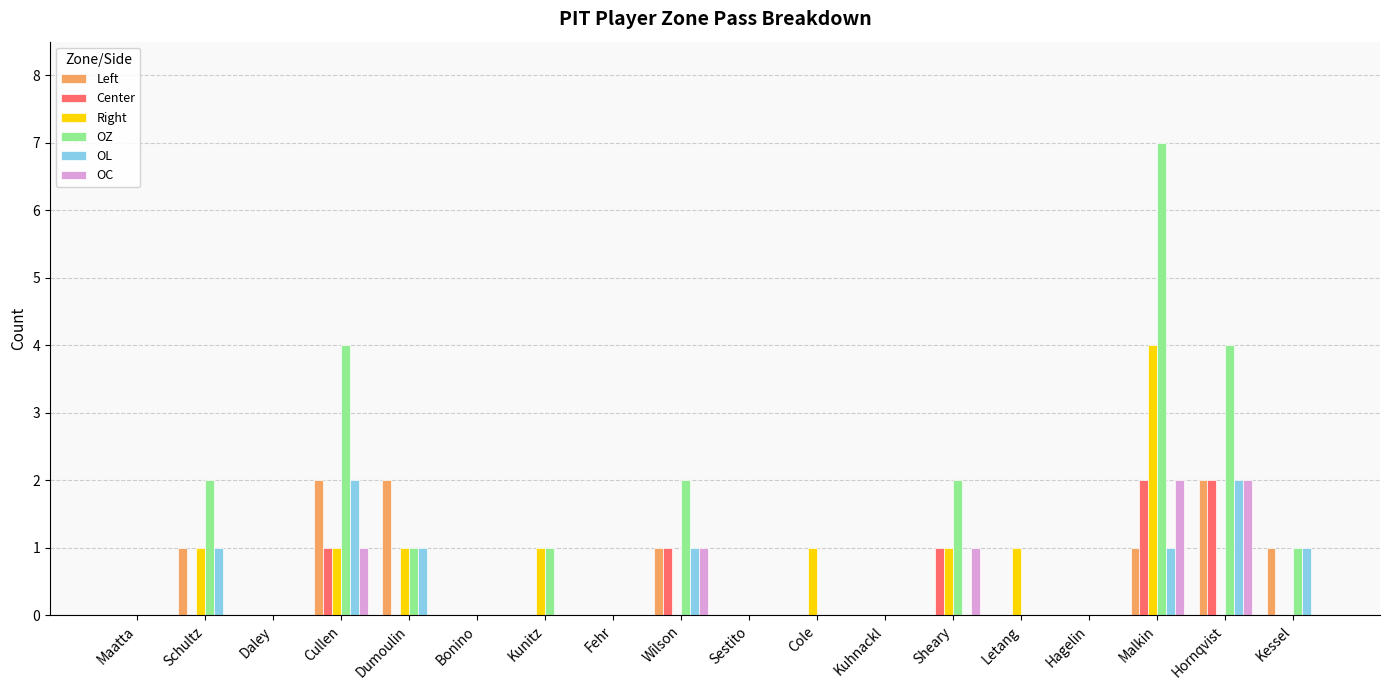

The OL series shows 0 at Cole. True or false?

True